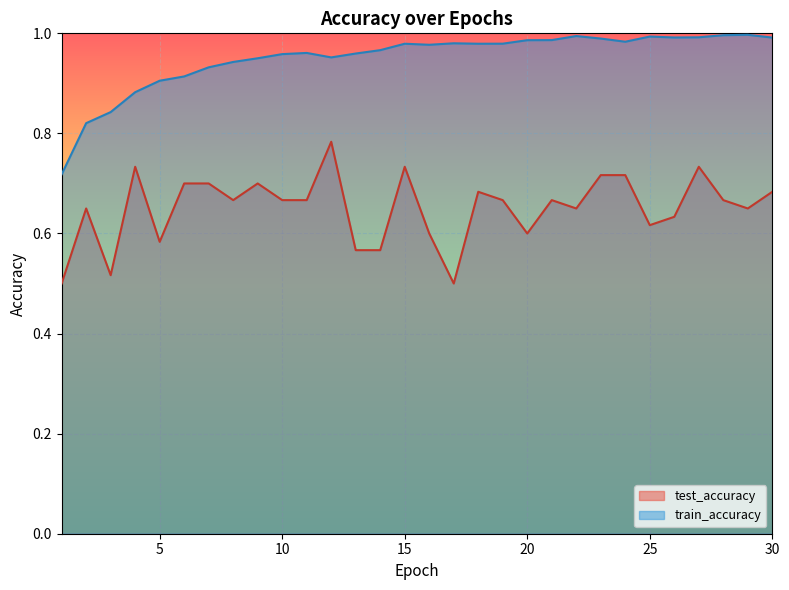

What is the value of the train_accuracy point at the 20th from the left?

1.0